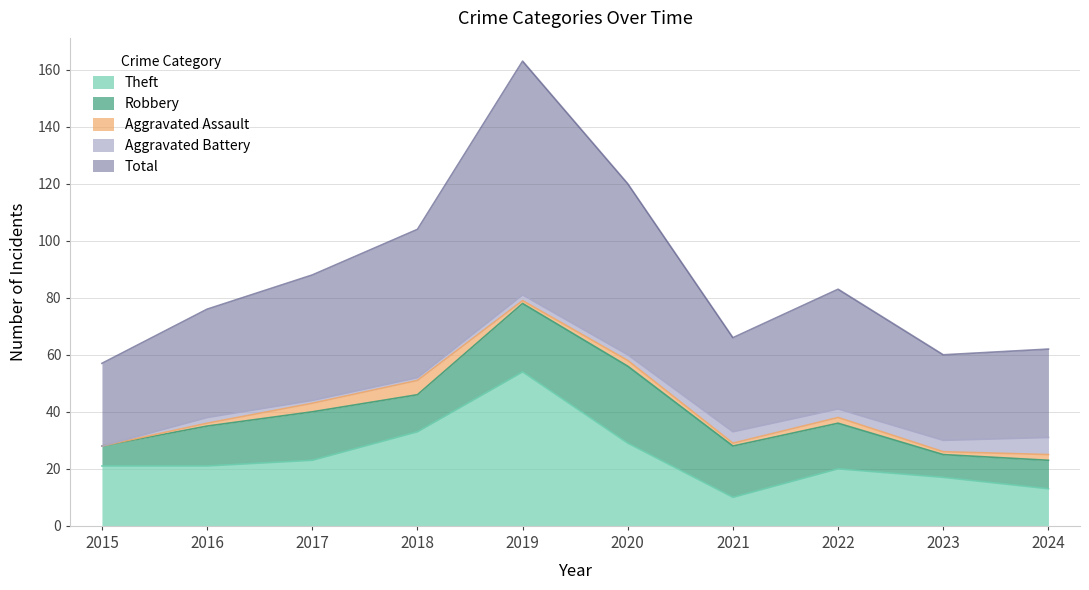

Between 2015 and 2020, which series saw the biggest shift?

Total